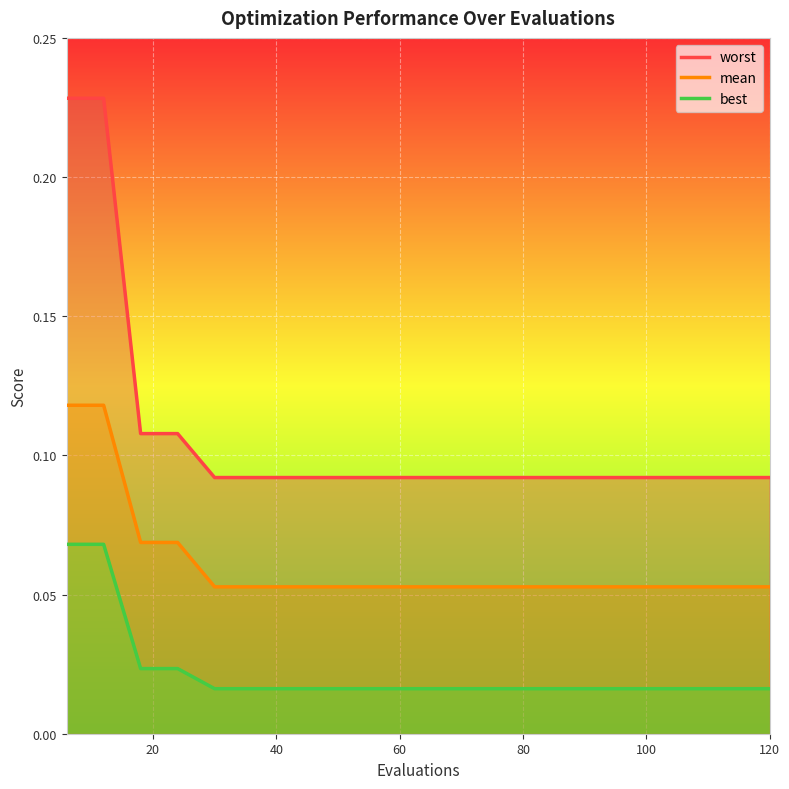

What is the average value of the worst series?

0.1